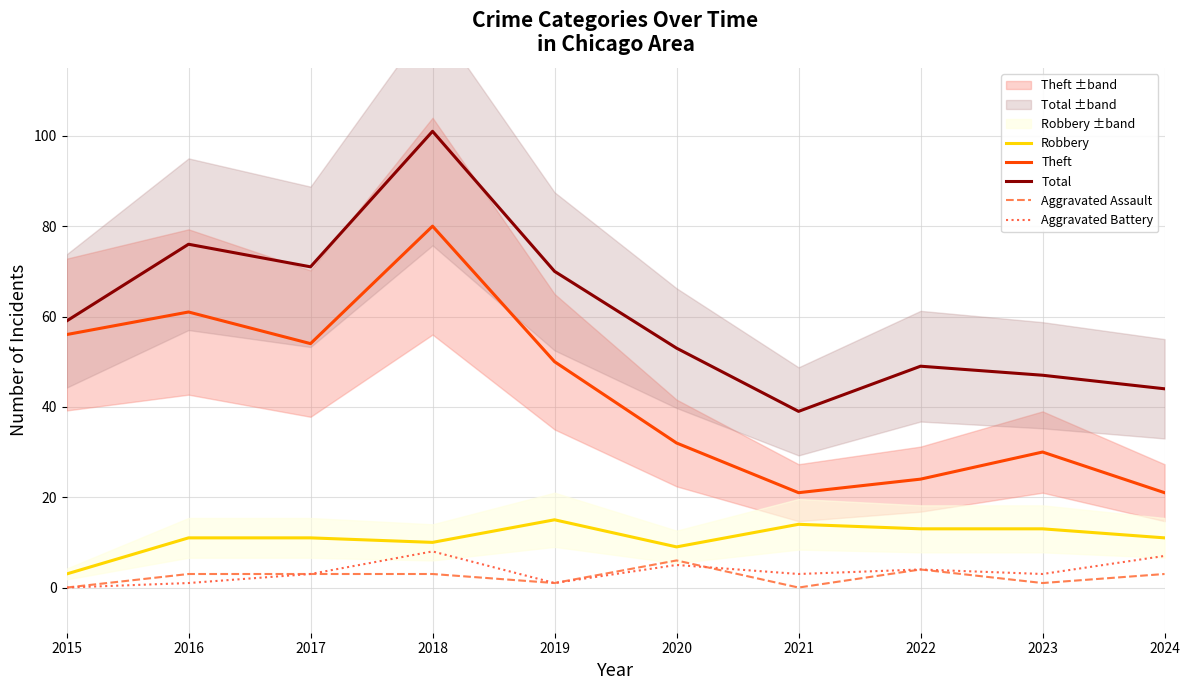

How many interior local valleys does the Theft series have?

2